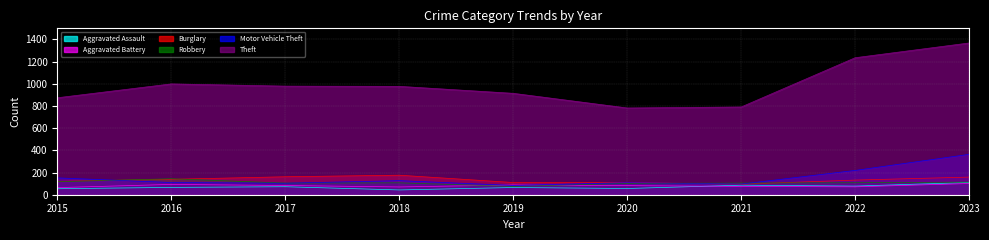

What is the value of the Theft point at the 8th from the left?

1235